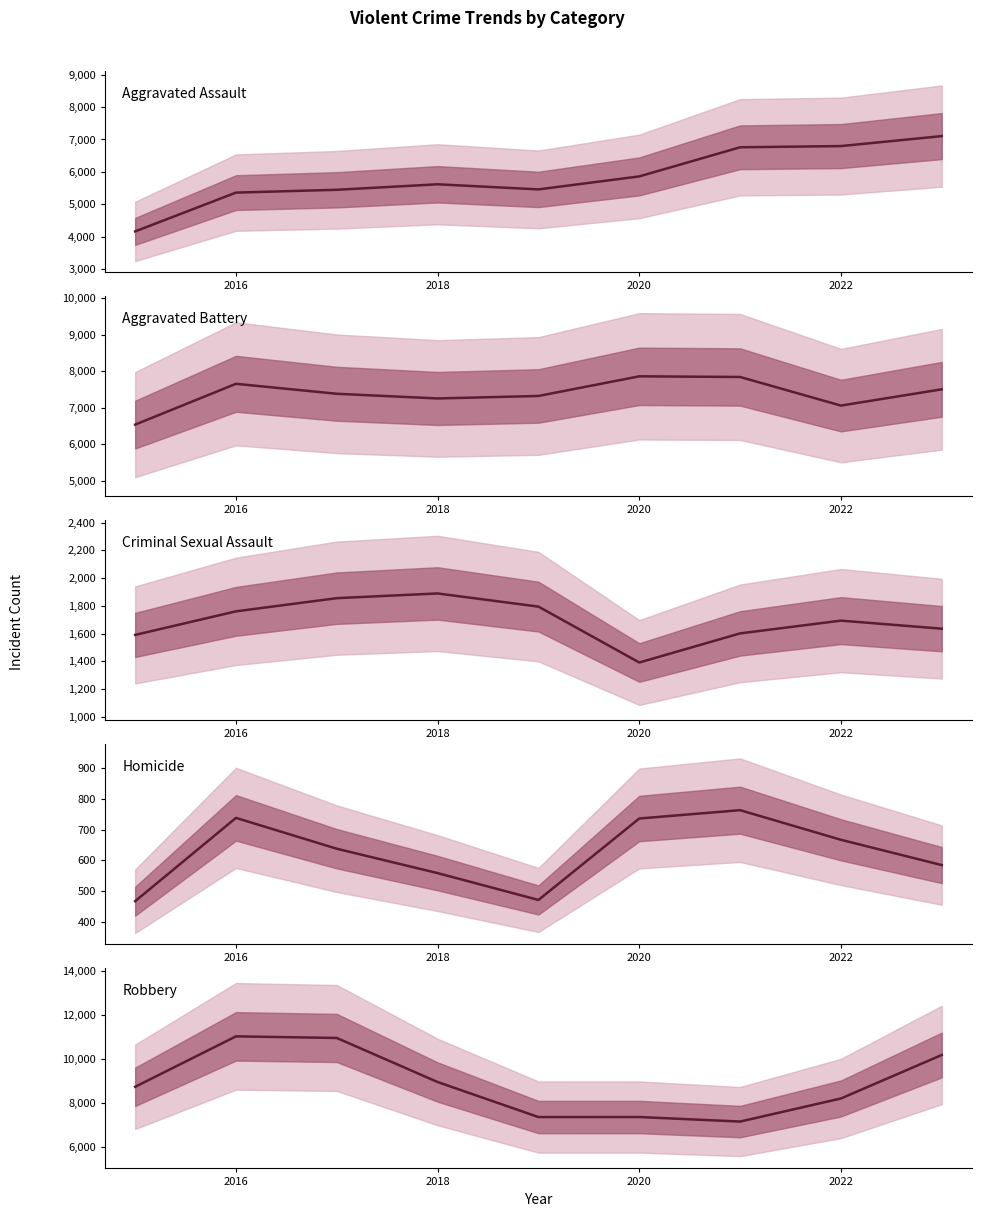

Does the chart display data point markers on the line(s)?

No